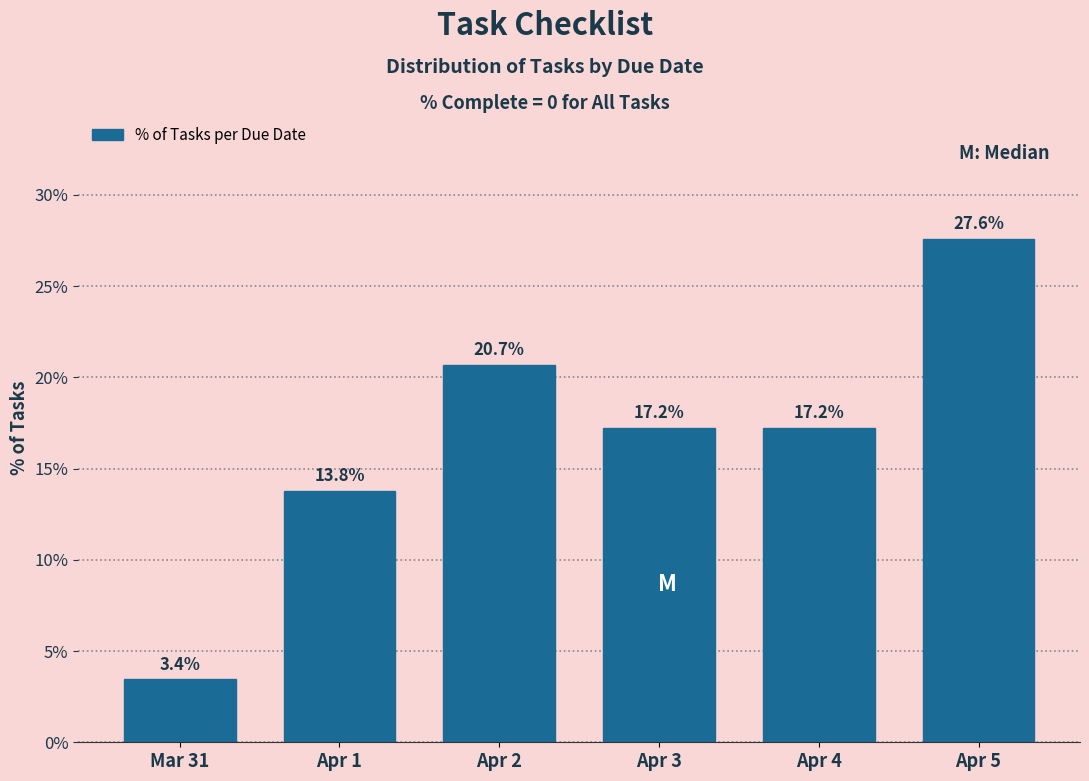

Reading left to right, what are all the values shown in this chart?

3.4	13.8	20.7	17.2	17.2	27.6